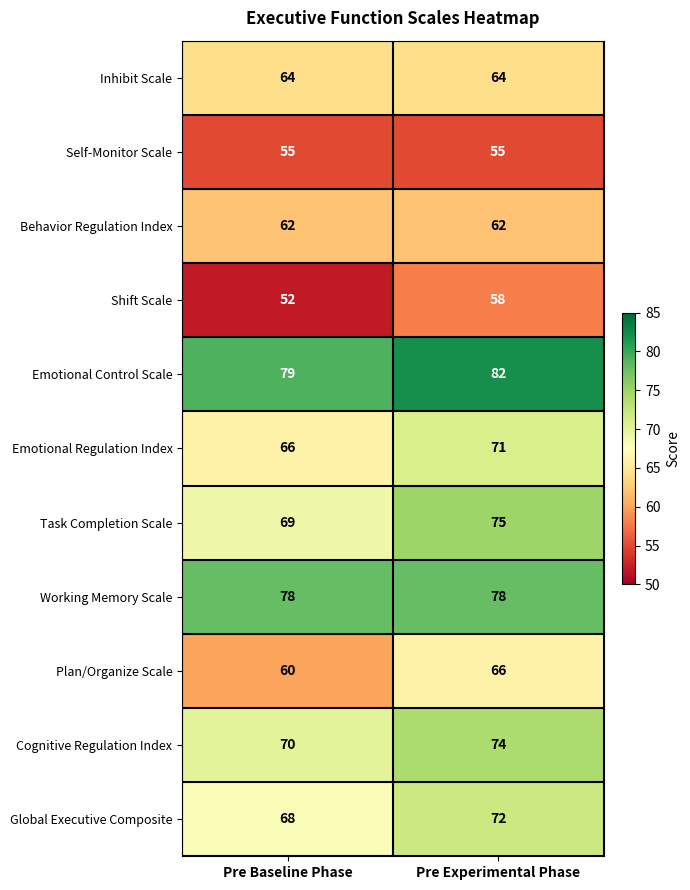

What is the total value across all series at Pre Experimental Phase?

757